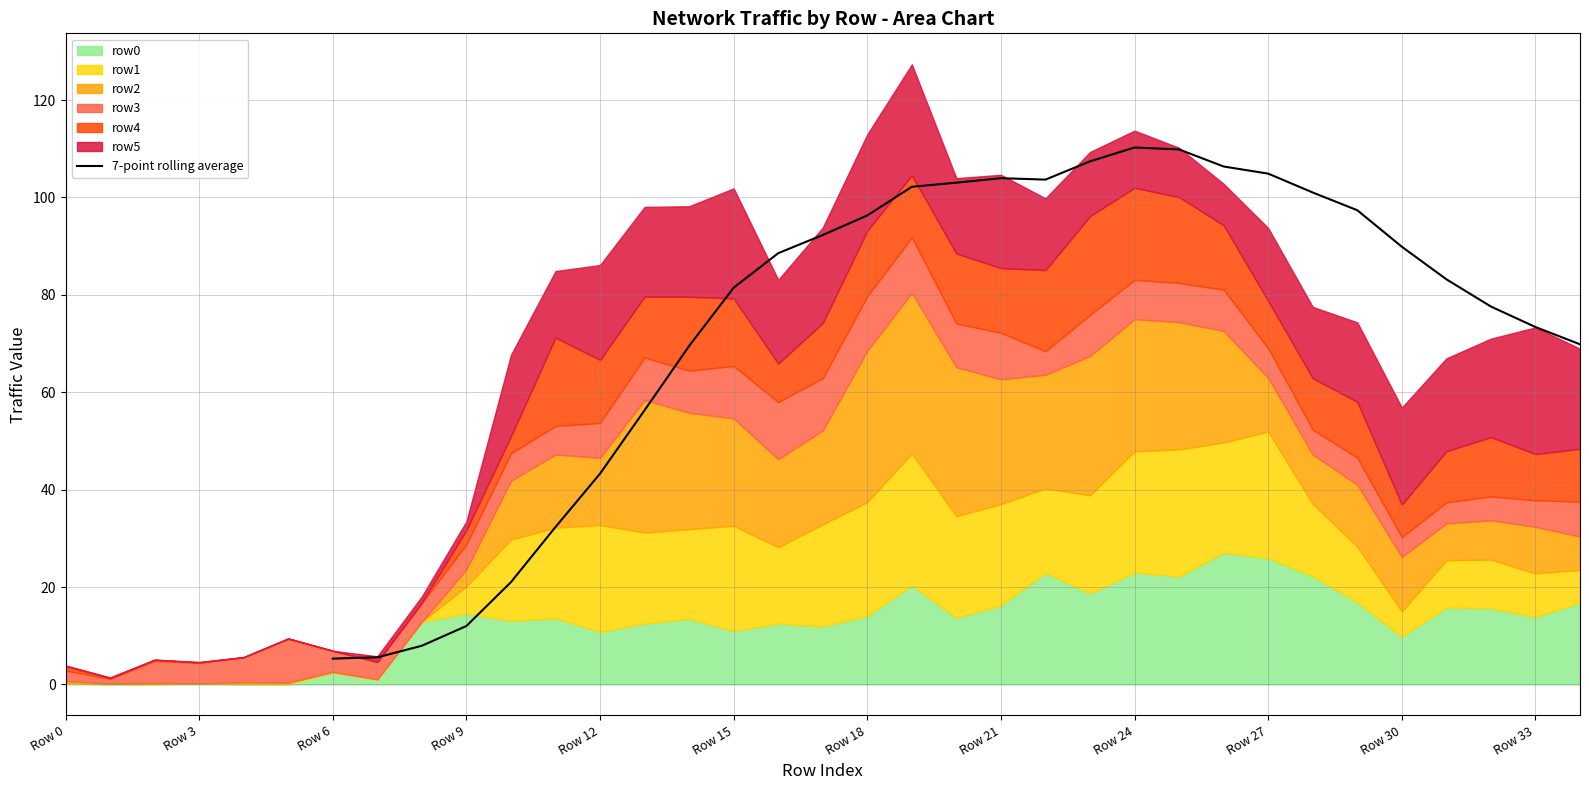

Is it true that 7-point rolling average equals 73.4 at Row 33?

True